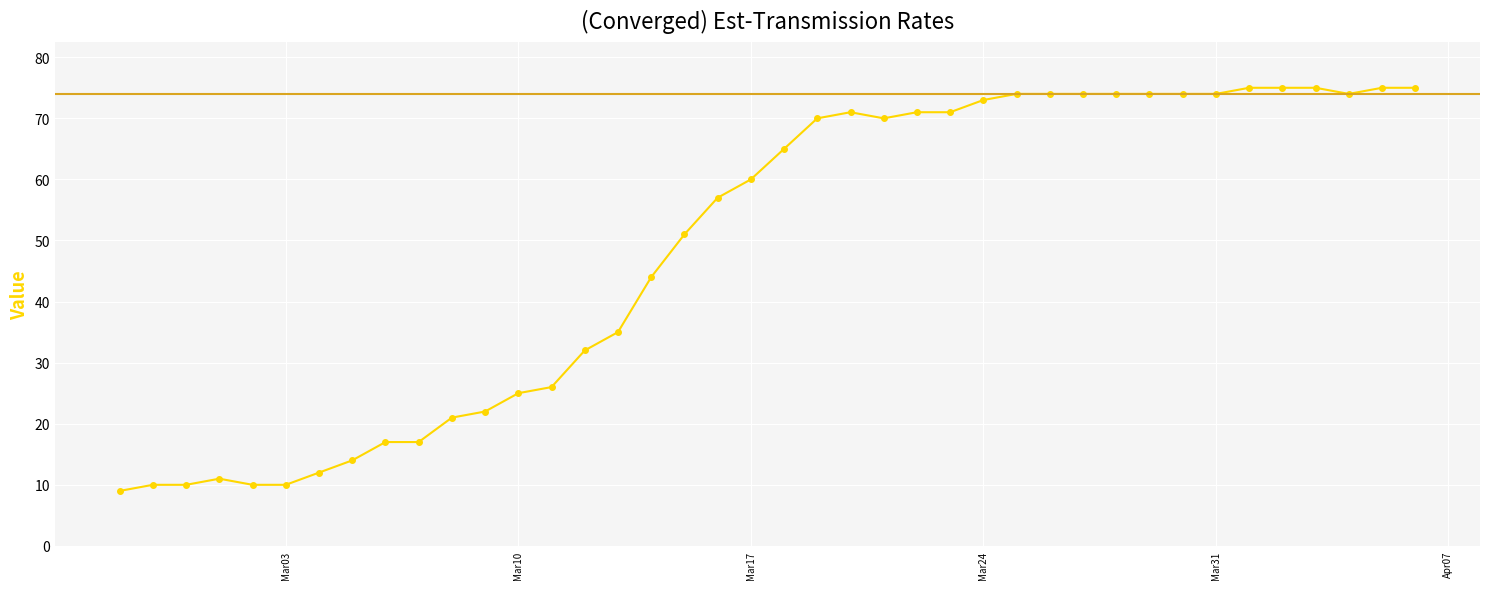

How many lines are shown in the chart?

1